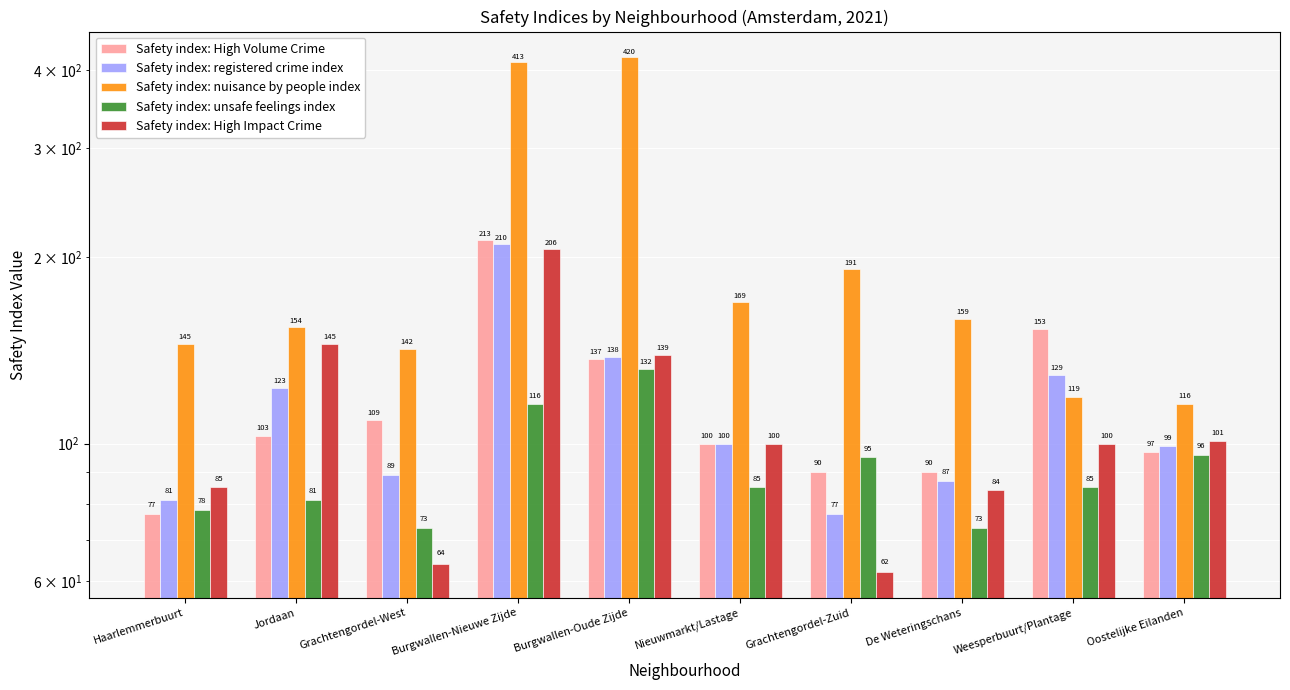

What is the greatest value displayed?

420